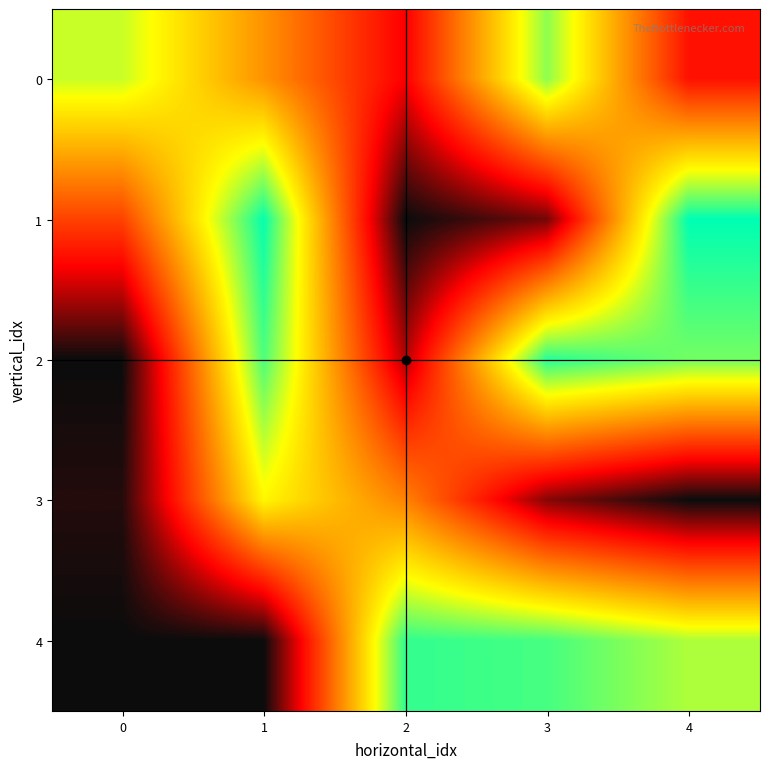

How many data points does each series have?

5